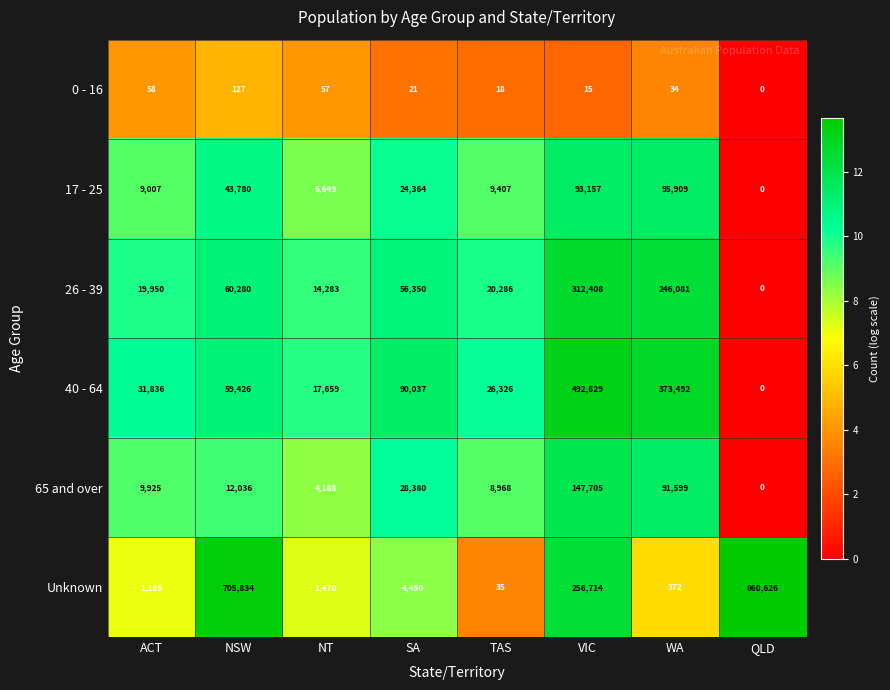

What is the total value across all series at TAS?

65040